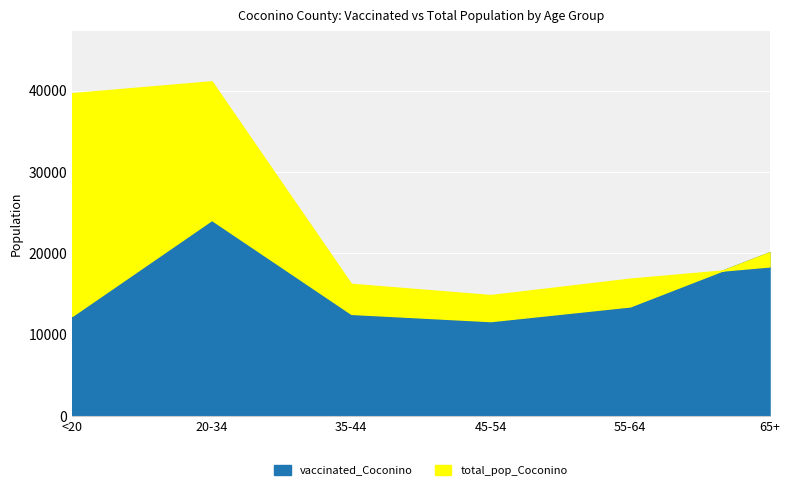

What is the difference between the maximum and minimum values in the total_pop_Coconino series?

26259